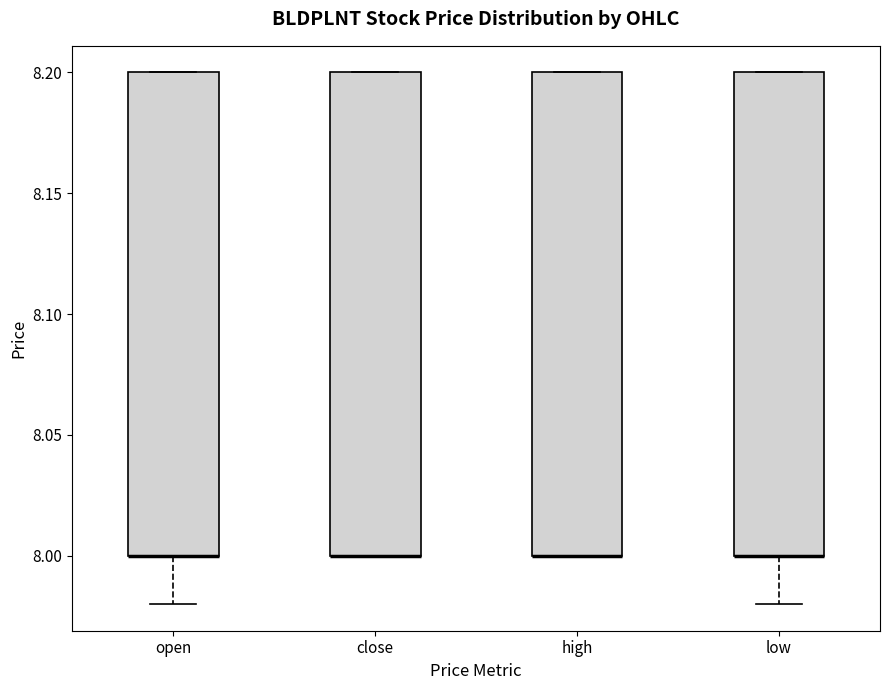

Where is the upper edge of the box for high on the y-axis? The values are not printed on the chart, so give them approximately, as read against the axis.

8.20